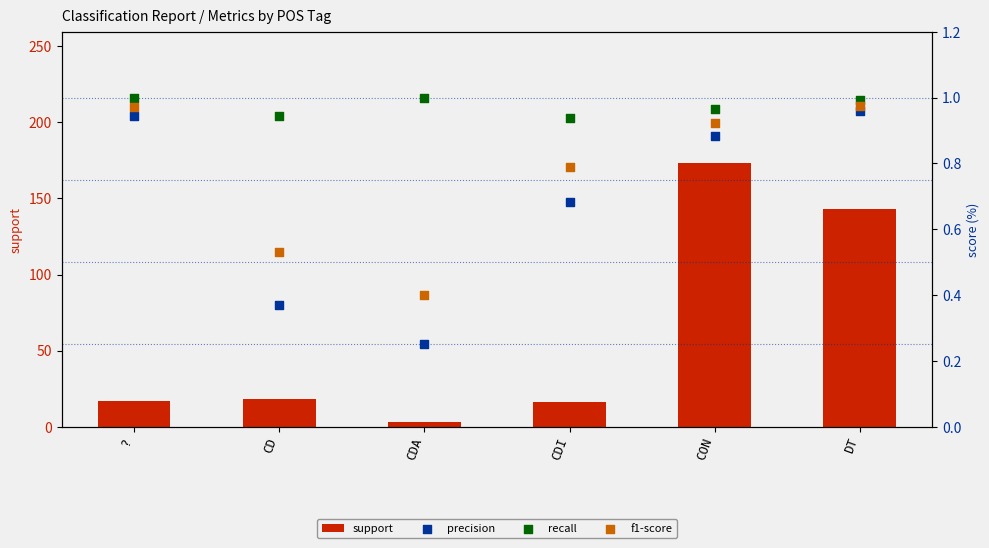

Which series has the largest total across all categories?

support